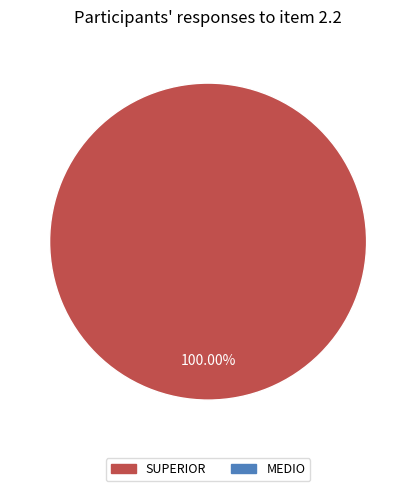

Does any single category account for the majority?

Yes